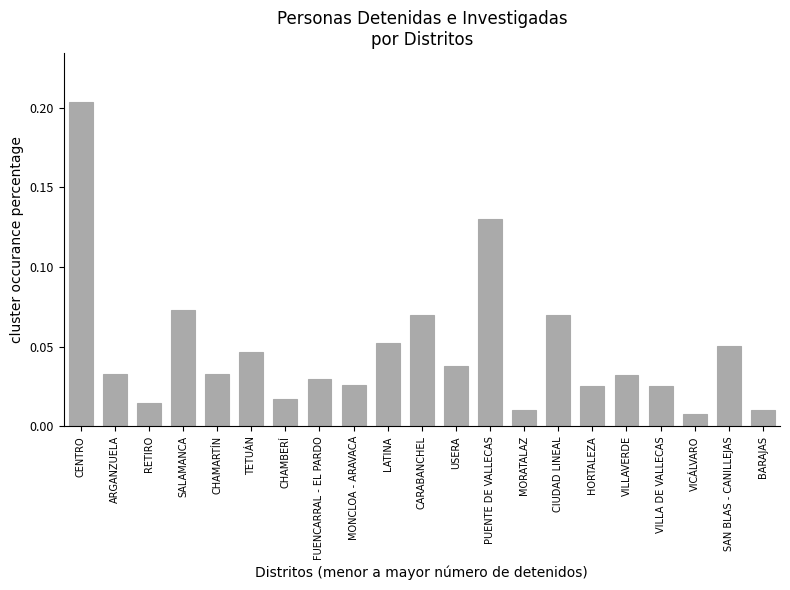

Between FUENCARRAL - EL PARDO and CIUDAD LINEAL, which is larger?

CIUDAD LINEAL